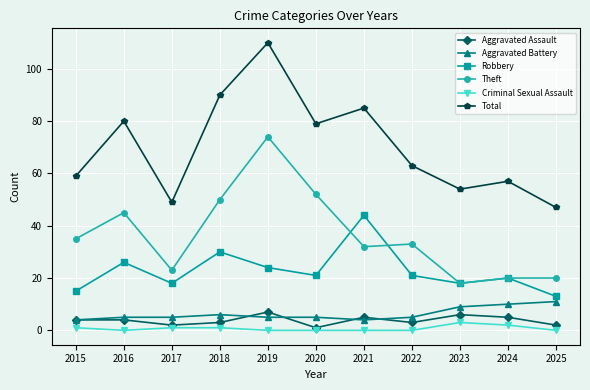

Does the chart have visible grid lines?

Yes